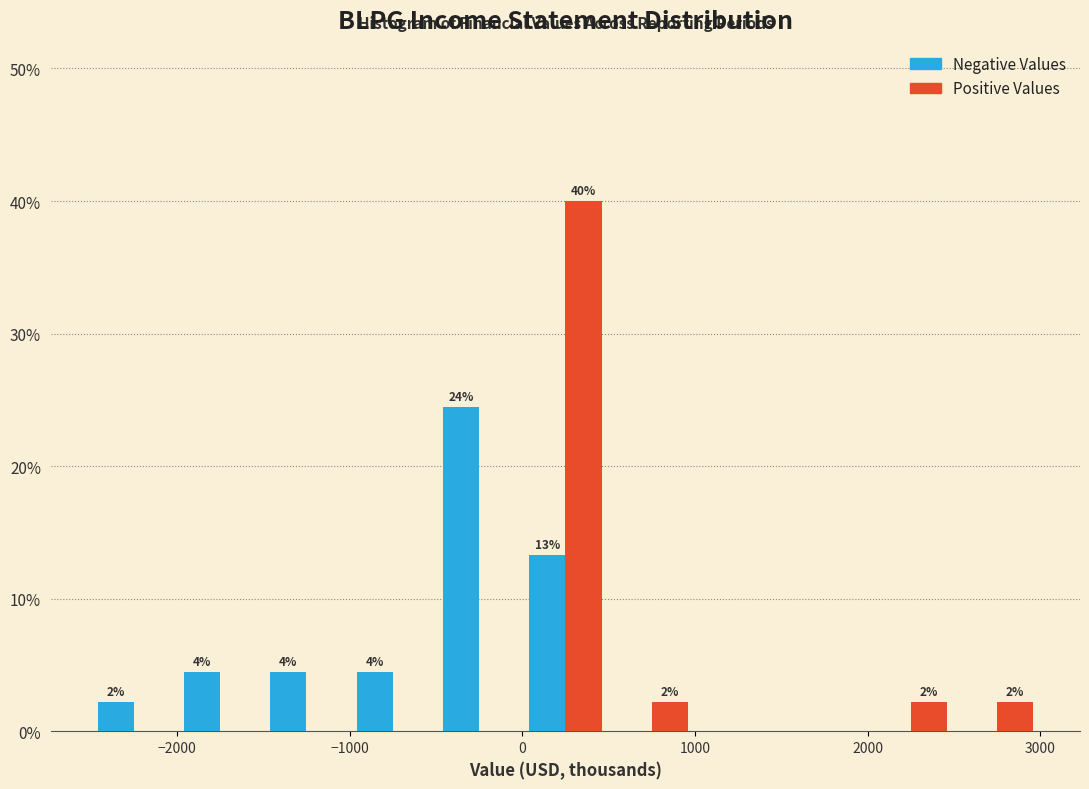

In the Negative Values series, which range on the x-axis has the tallest bar?

-500 to 0